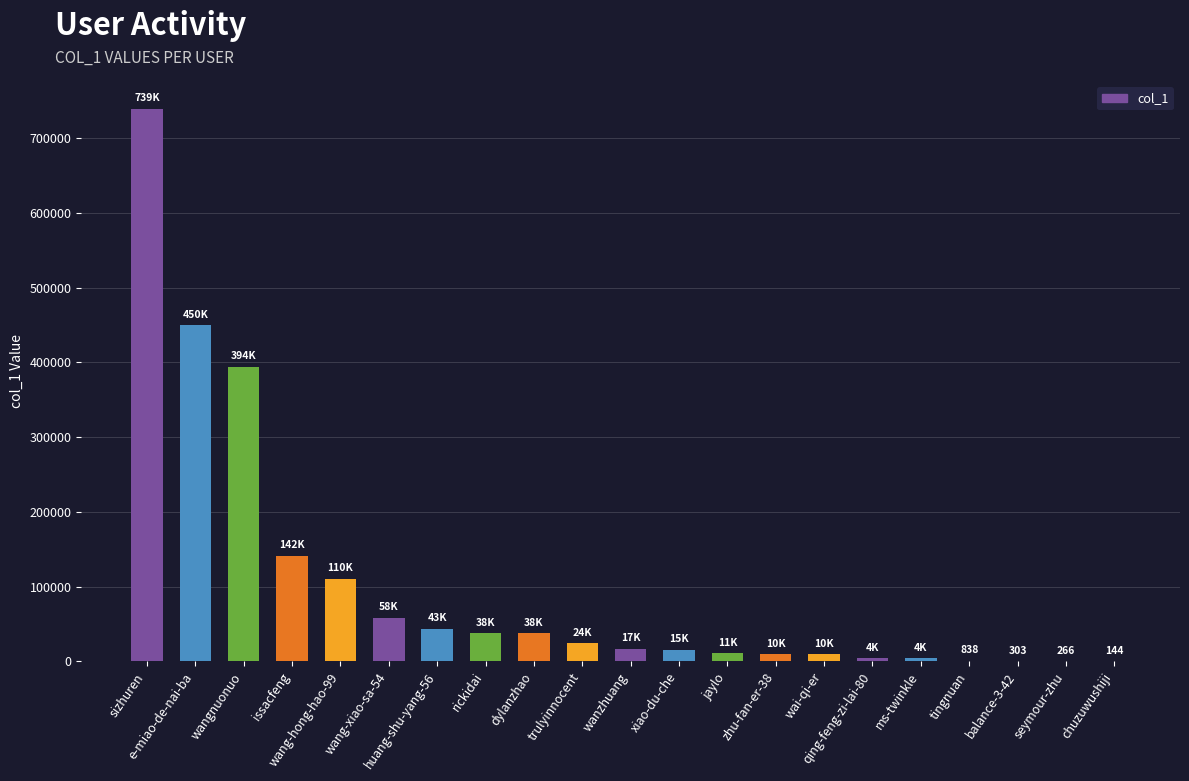

What is the sum of all values?

2109069